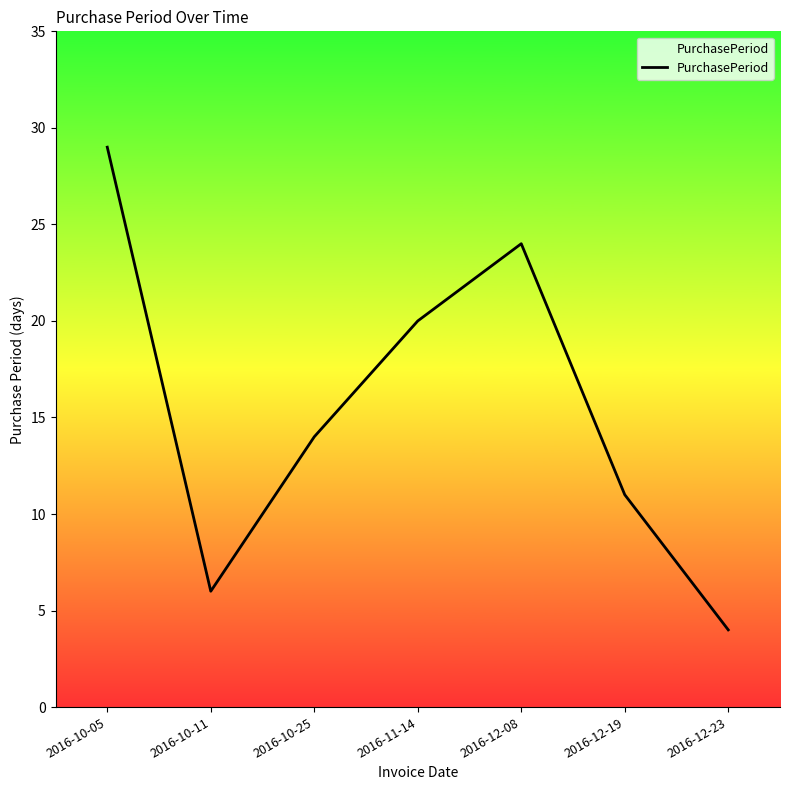

What is the change in value from 2016-10-05 to 2016-11-14?

-9